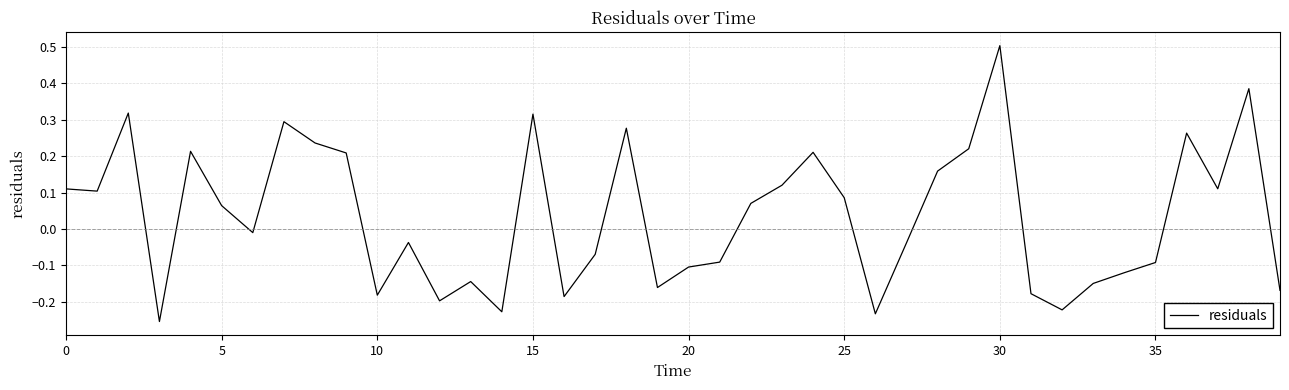

What is the maximum value shown in the chart?

0.5